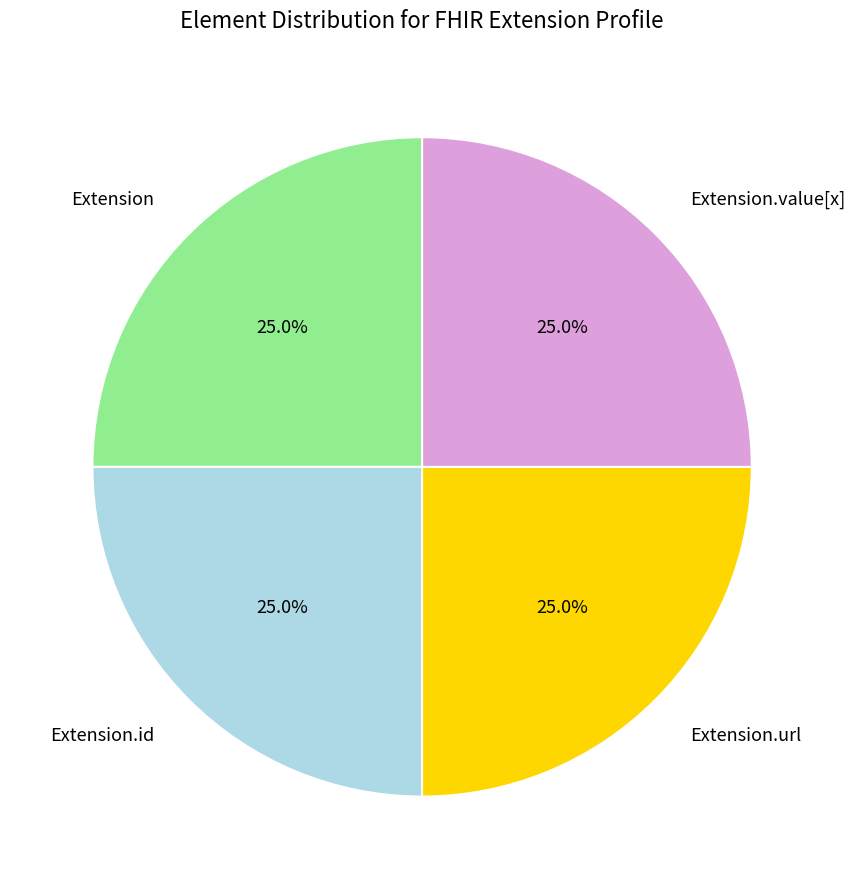

To the nearest percent, what is the difference between the largest and smallest slice percentages?

0%